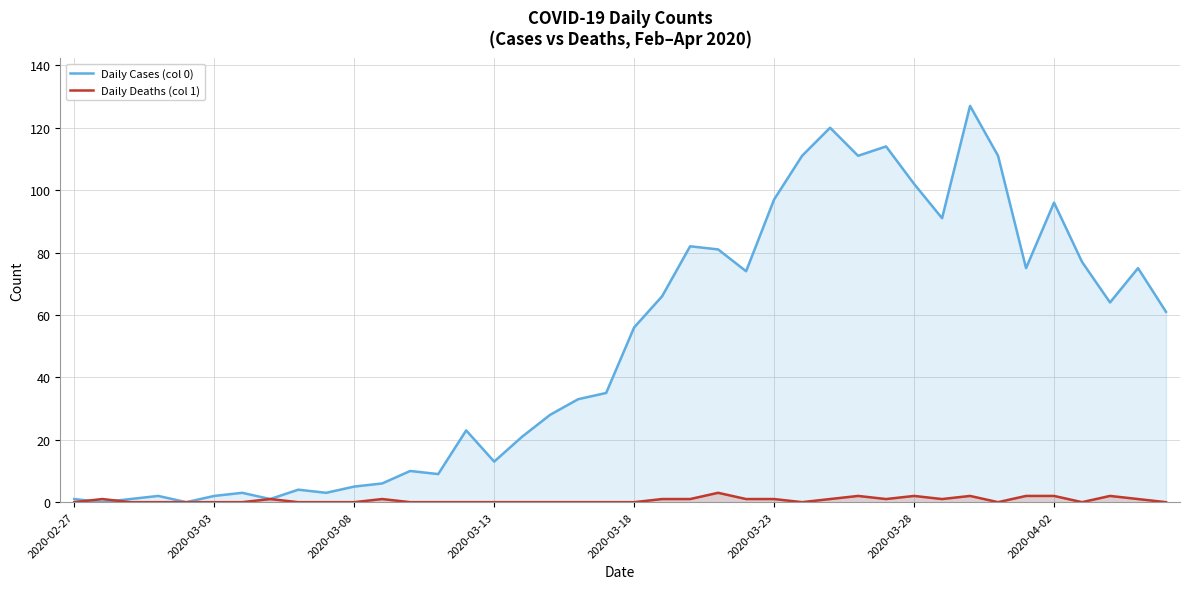

What is the maximum value shown in the chart?

127